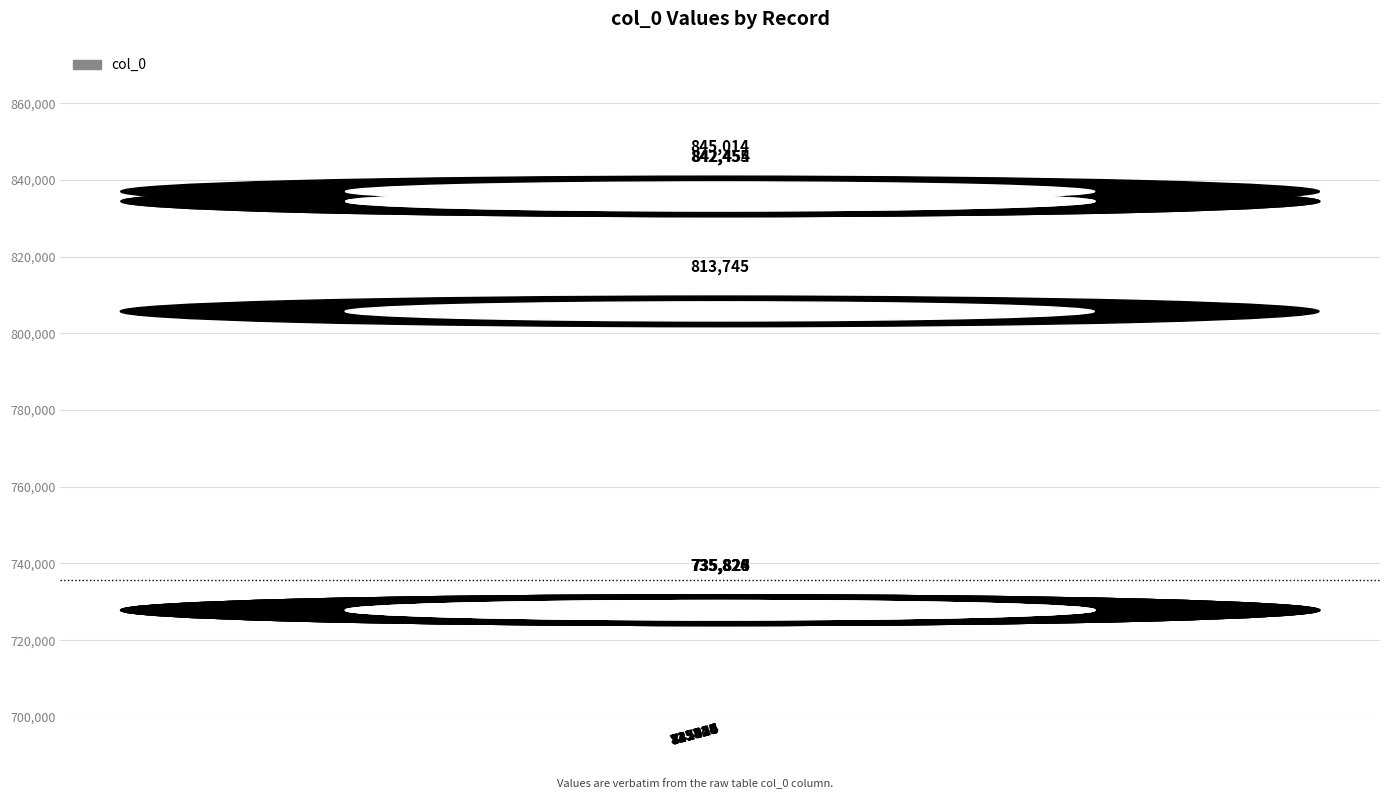

What is the ratio of the value at 735825 to the value at 842455?

0.9